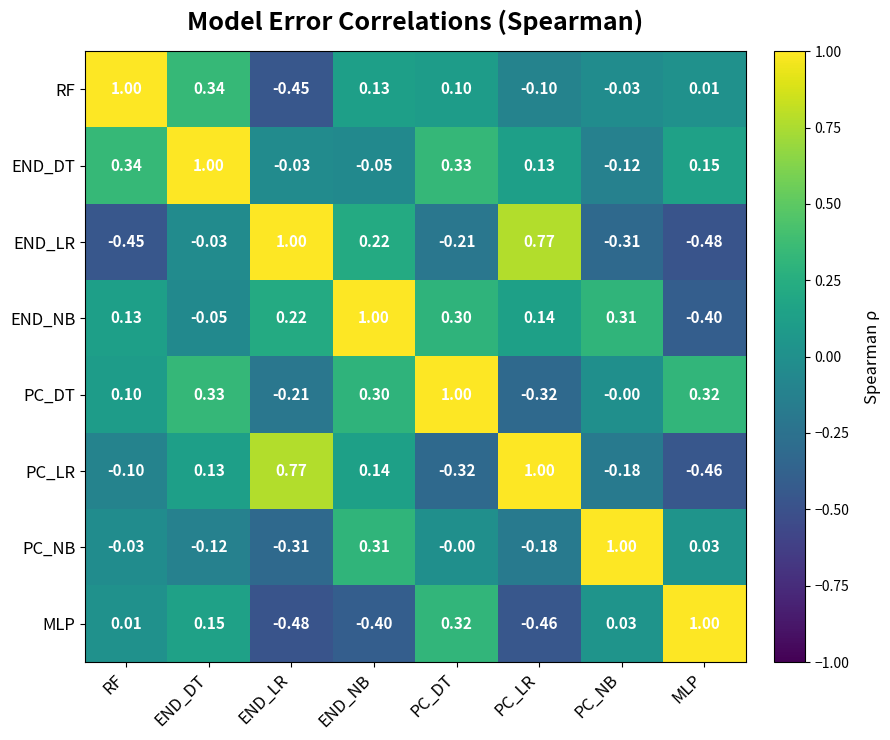

At END_DT, list the series in order from largest to smallest.

END_DT, RF, PC_DT, MLP, PC_LR, END_LR, END_NB, PC_NB